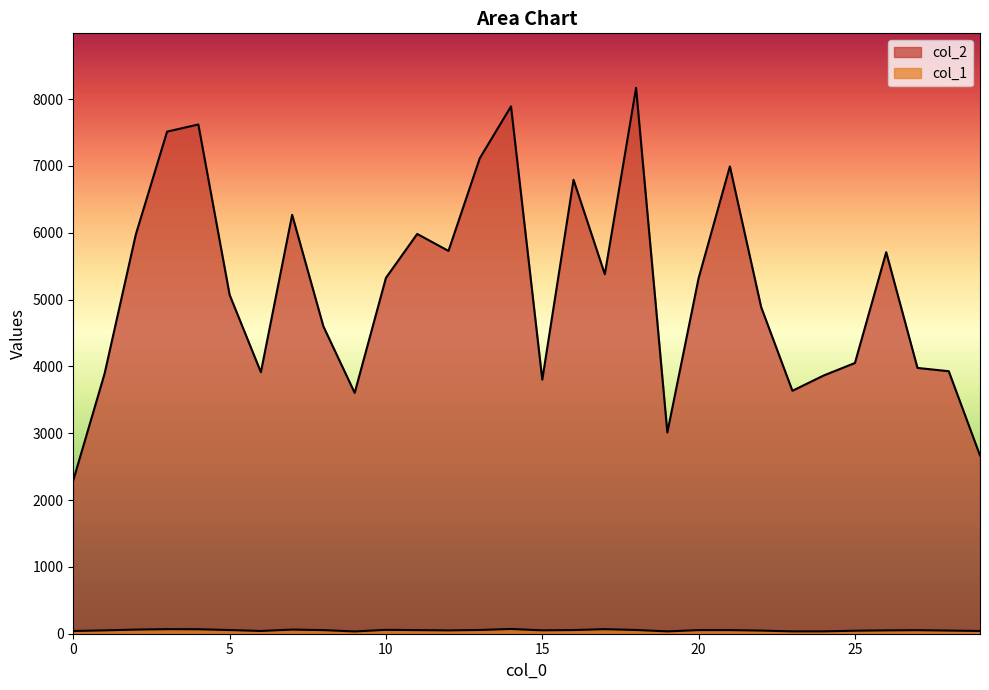

Reading right to left, extract all data points from this chart.

col_2: 29=2667	28=3928	27=3977	26=5709	25=4051	24=3864	23=3635	22=4888	21=6992	20=5320	19=3011	18=8167	17=5379	16=6792	15=3802	14=7890	13=7114	12=5728	11=5982	10=5325	9=3604	8=4598	7=6268	6=3913	5=5071	4=7620	3=7513	2=5974	1=3890	0=2296
col_1: 29=41	28=47	27=53	26=50	25=45	24=35	23=35	22=47	21=54	20=54	19=35	18=56	17=68	16=55	15=51	14=71	13=56	12=50	11=54	10=58	9=34	8=54	7=62	6=41	5=55	4=67	3=68	2=62	1=50	0=41